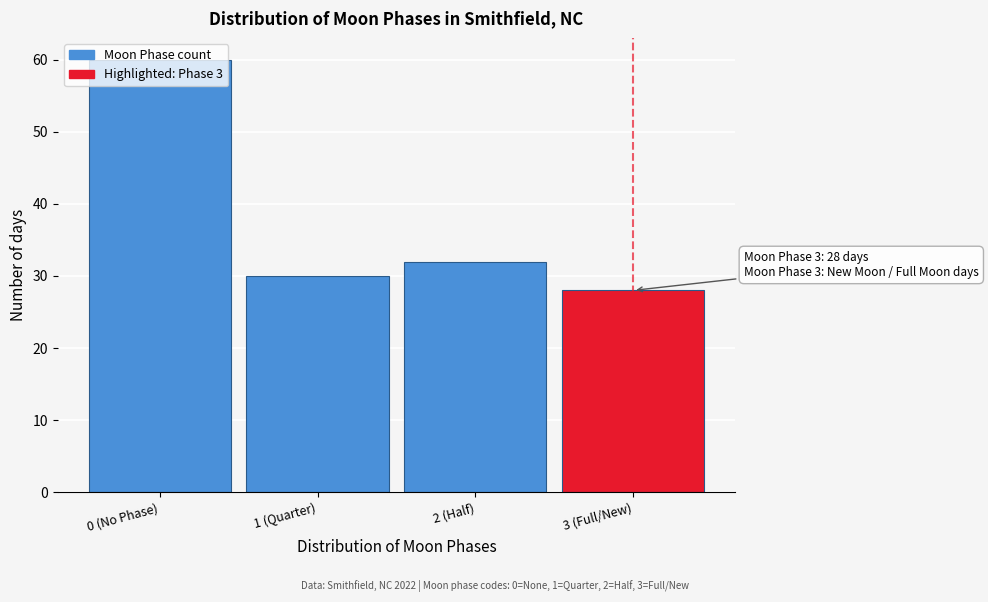

At which label is the value closest to 44?

2 (Half)